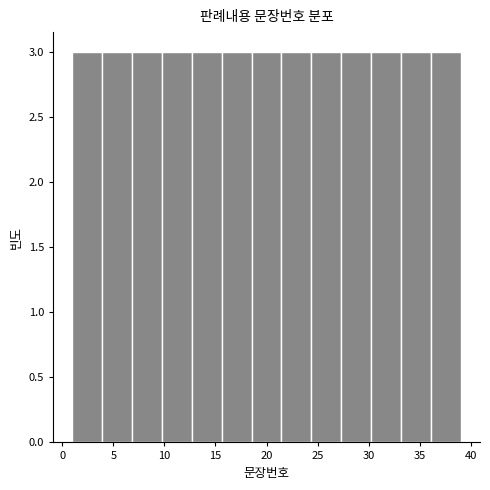

Reading left to right, list every bar in this chart as the range it spans on the x-axis followed by its height. Neither the bar edges nor the heights are printed on the chart, so give them approximately, as read against the axes.

1.0 to 4.0: 3
4.0 to 7.0: 3
7.0 to 10.0: 3
10.0 to 12.5: 3
12.5 to 15.5: 3
15.5 to 18.5: 3
18.5 to 21.5: 3
21.5 to 24.5: 3
24.5 to 27.5: 3
27.5 to 30.0: 3
30.0 to 33.0: 3
33.0 to 36.0: 3
36.0 to 39.0: 3